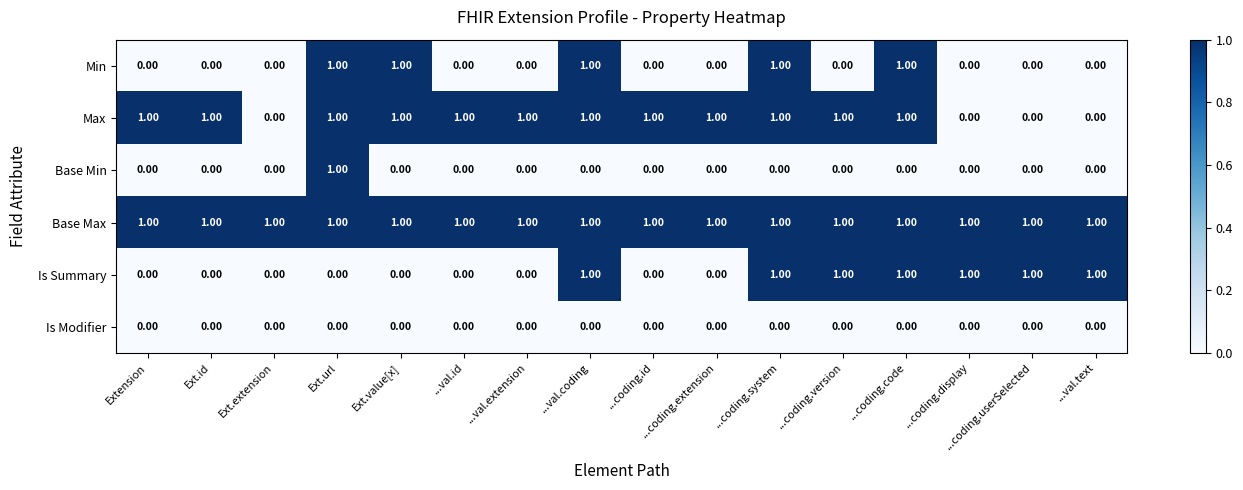

Which series has the largest total across all categories?

Base Max